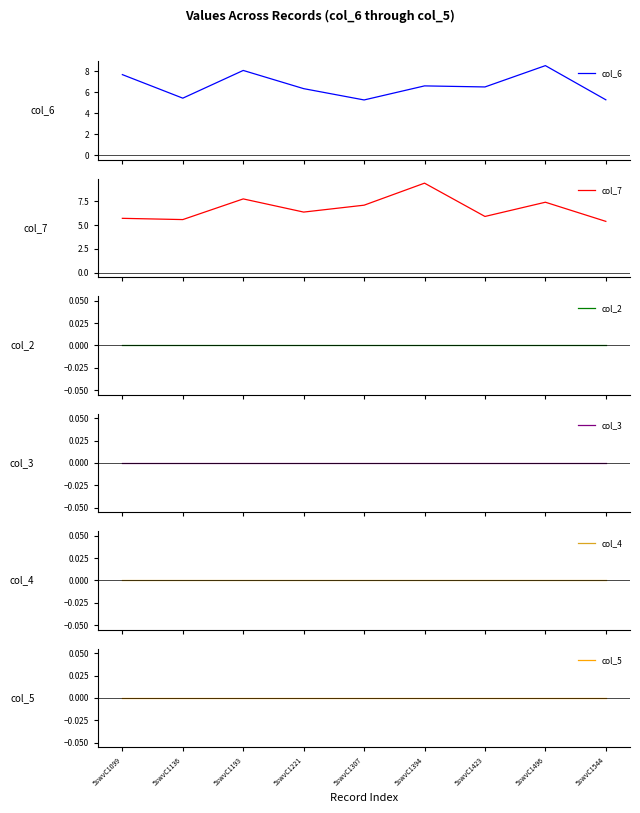

At 5swvC1136, list the series in order from largest to smallest.

col_7, col_6, col_2, col_3, col_4, col_5